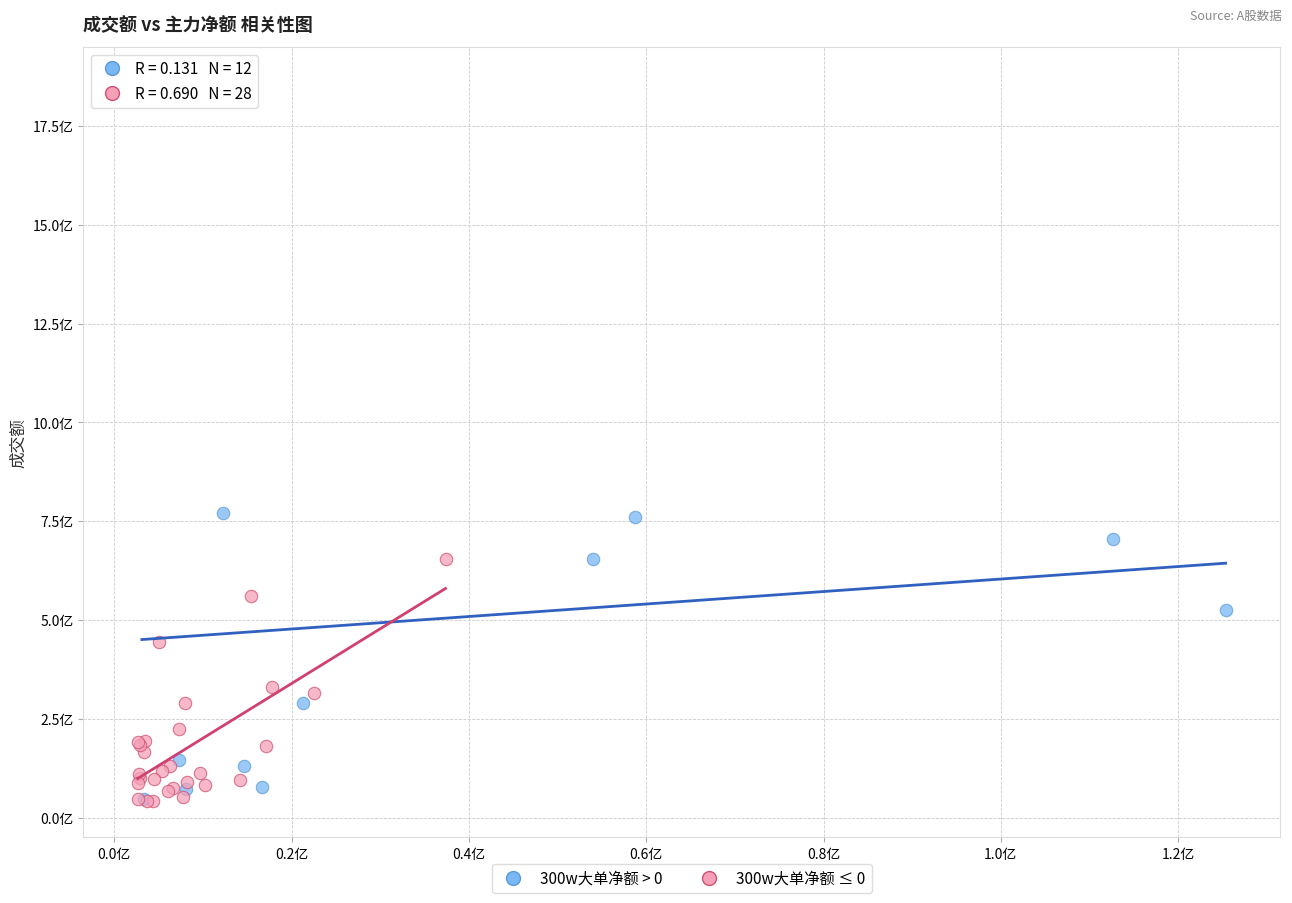

What are all the series names shown in the legend?

300w大单净额 > 0, 300w大单净额 ≤ 0